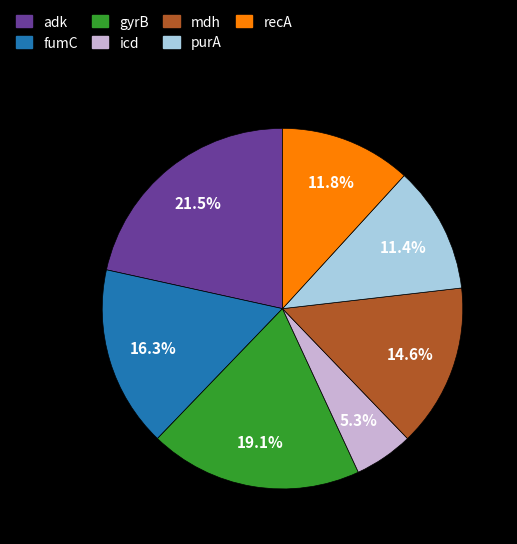

Is there any slice that represents more than half of the pie?

No